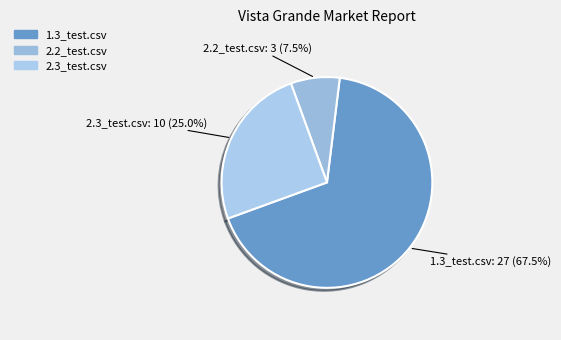

To the nearest percent, what is the average slice percentage?

33%